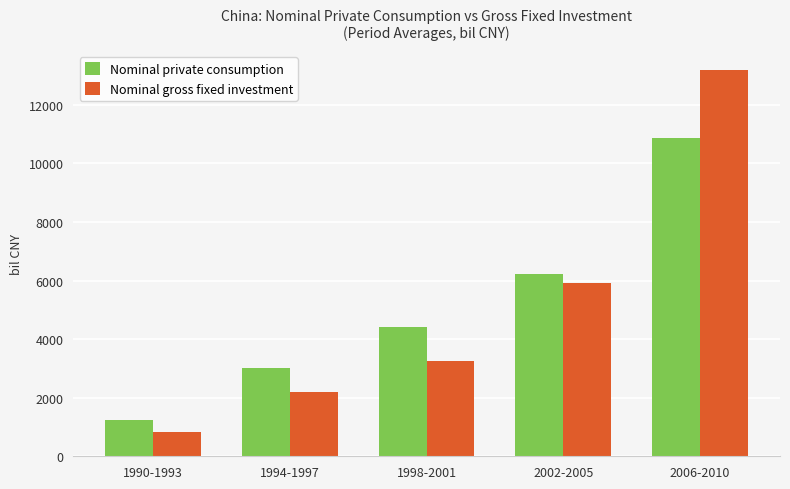

What is the label of the 4th bar from the left?

2002-2005